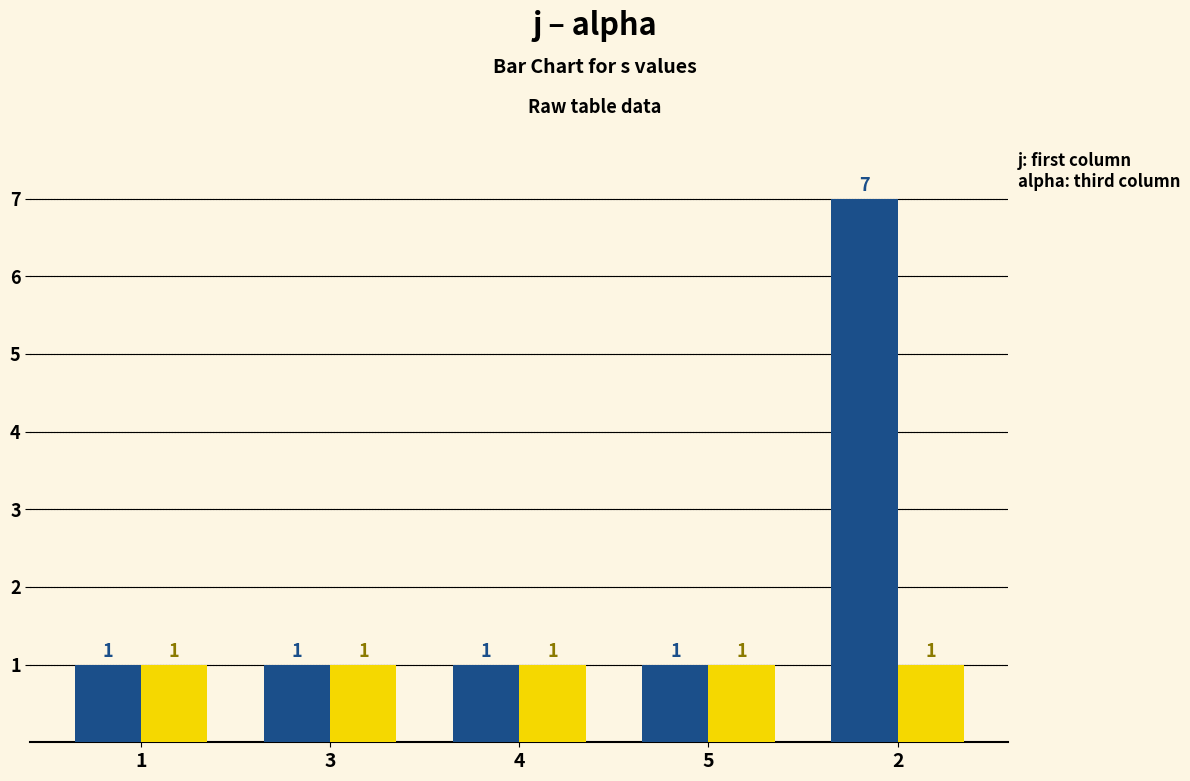

How many bars are there in total?

10